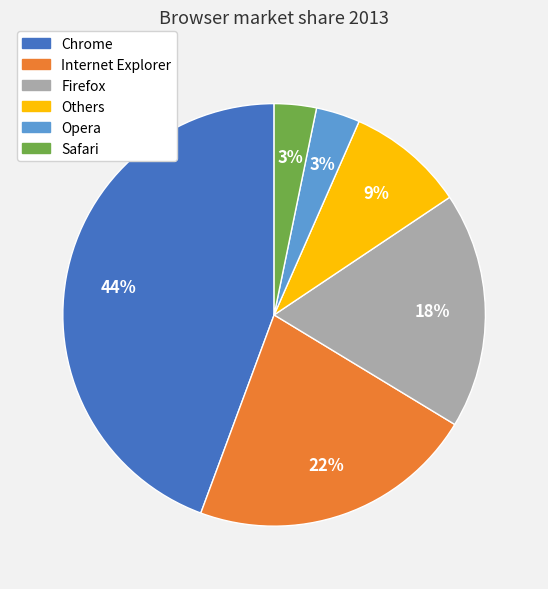

Is it true that Internet Explorer is 22% of the pie?

True